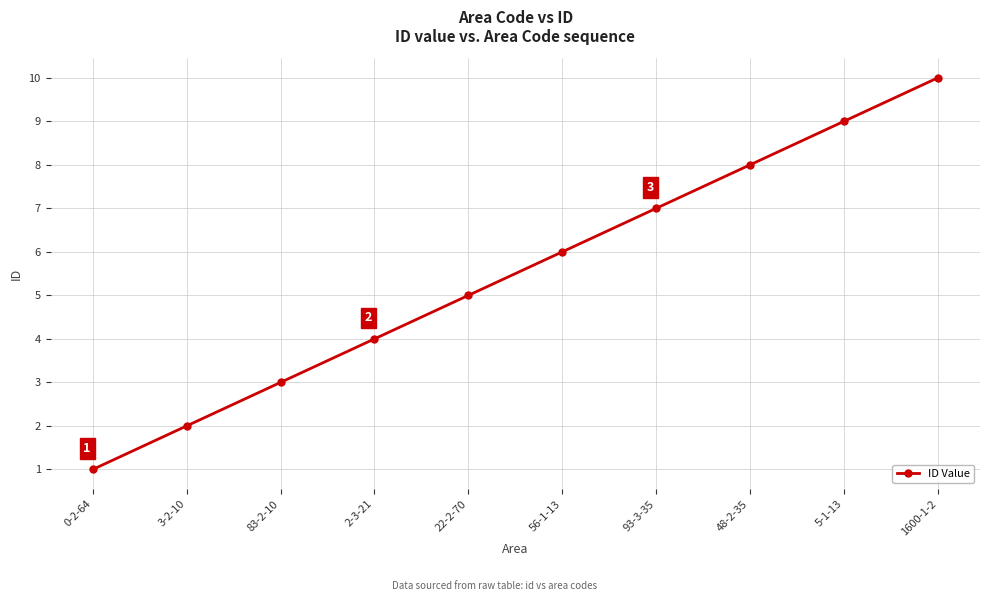

How many values are between 3 and 8?

6